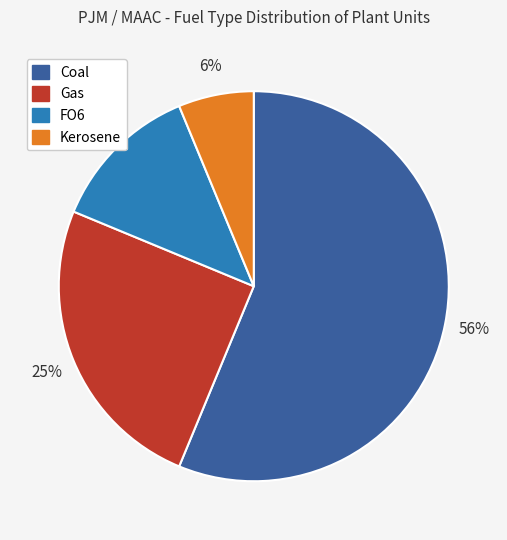

How many slices are in this pie chart?

4